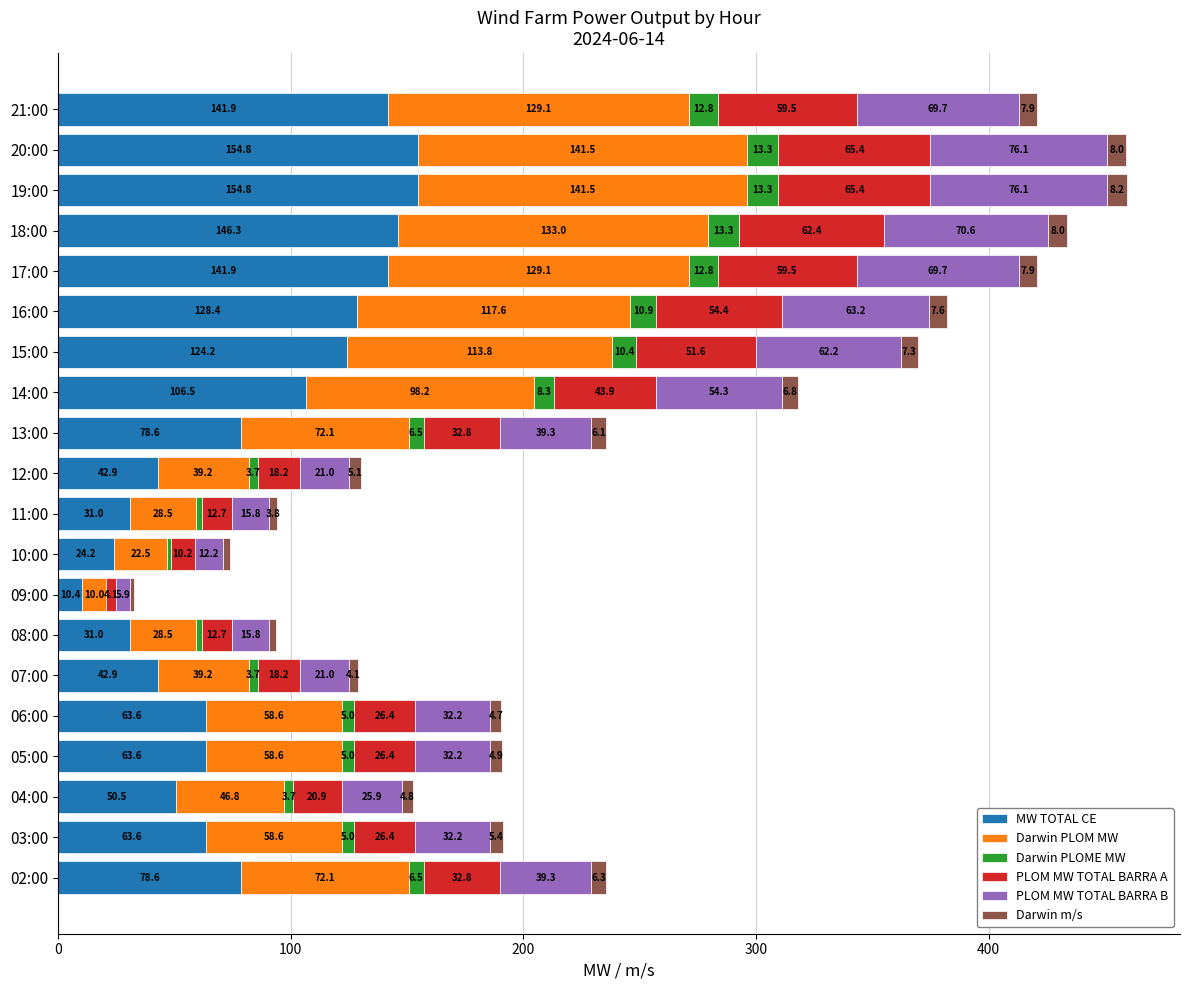

Count the number of categories in the chart.

20